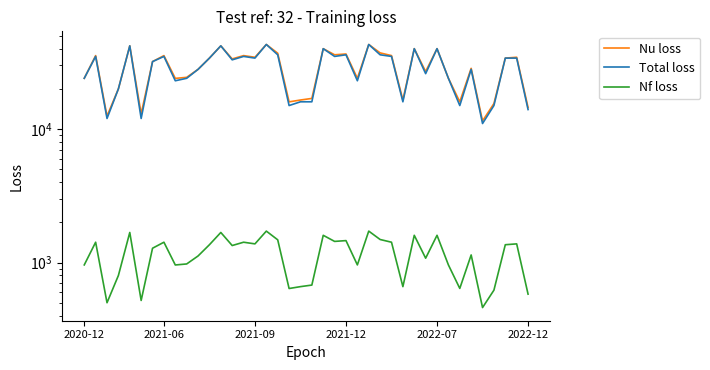

How many data points in Total loss are above 33000?

19